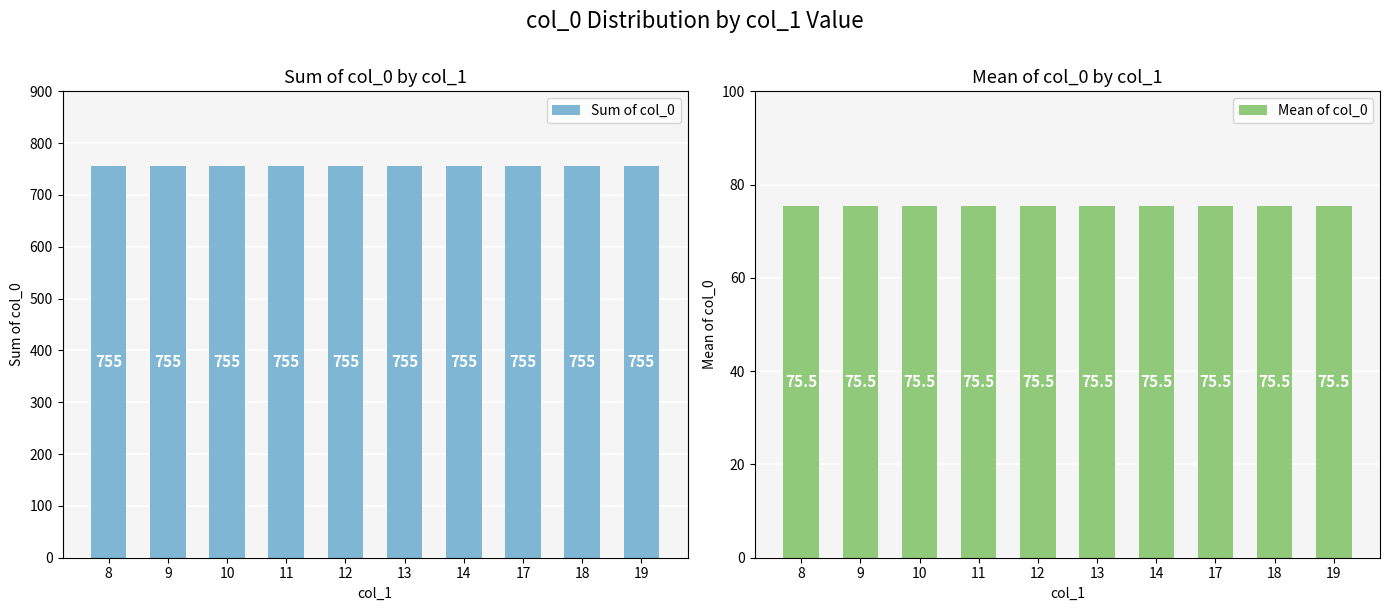

Rank the series by their average value, from lowest to highest.

Mean of col_0, Sum of col_0